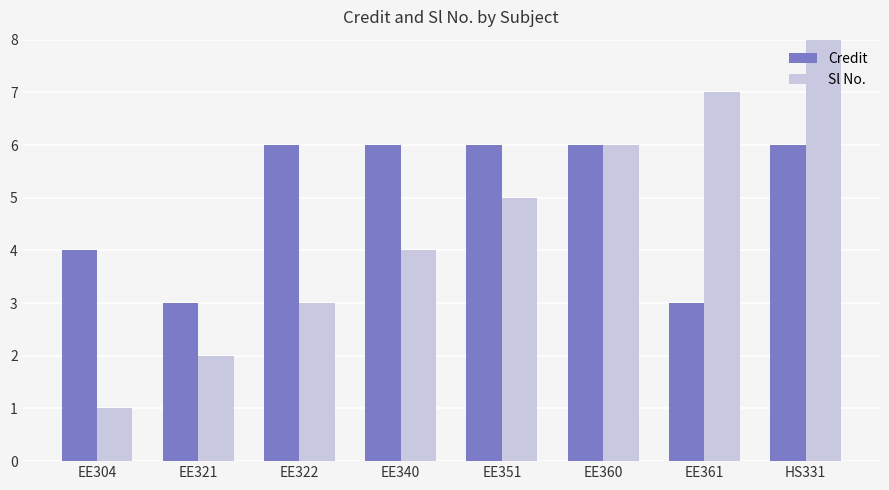

What is the label of the 3rd bar from the right?

EE360